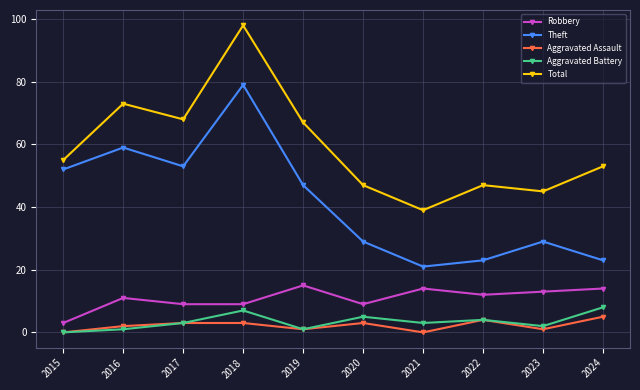

True or false: Theft and Aggravated Battery cross at least once.

False